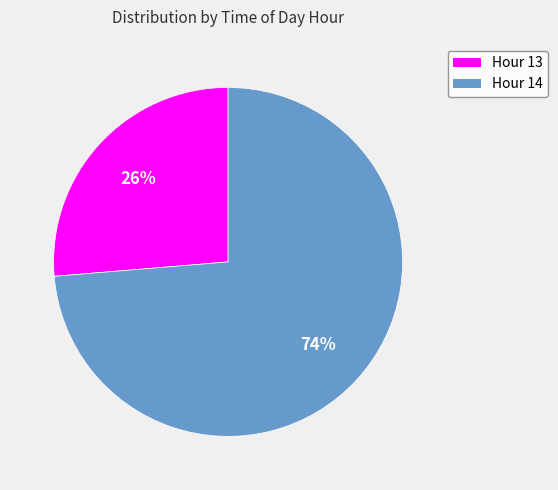

What is the majority slice?

Hour 14